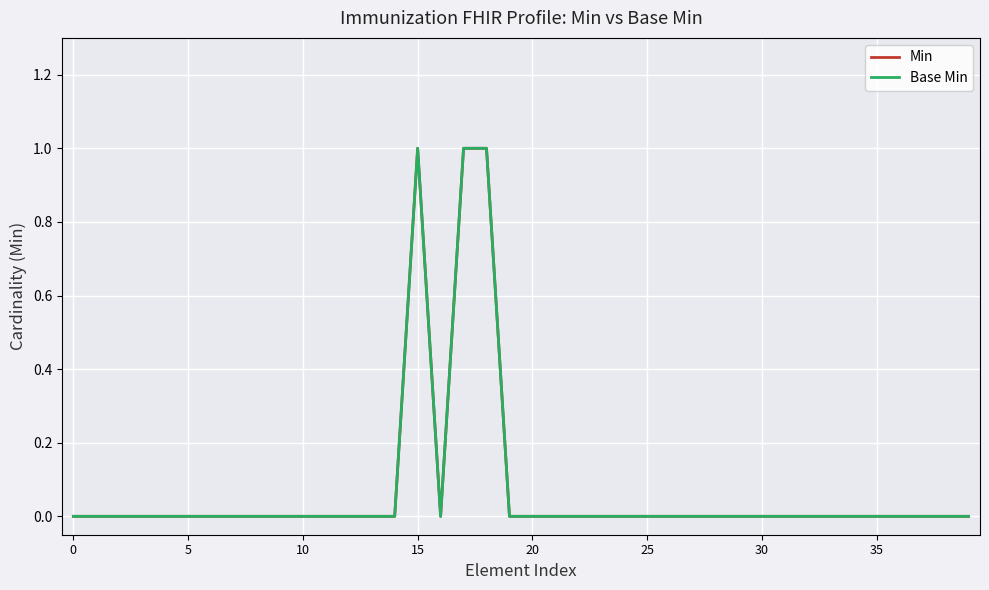

Is this an area chart (filled region under the line)?

No